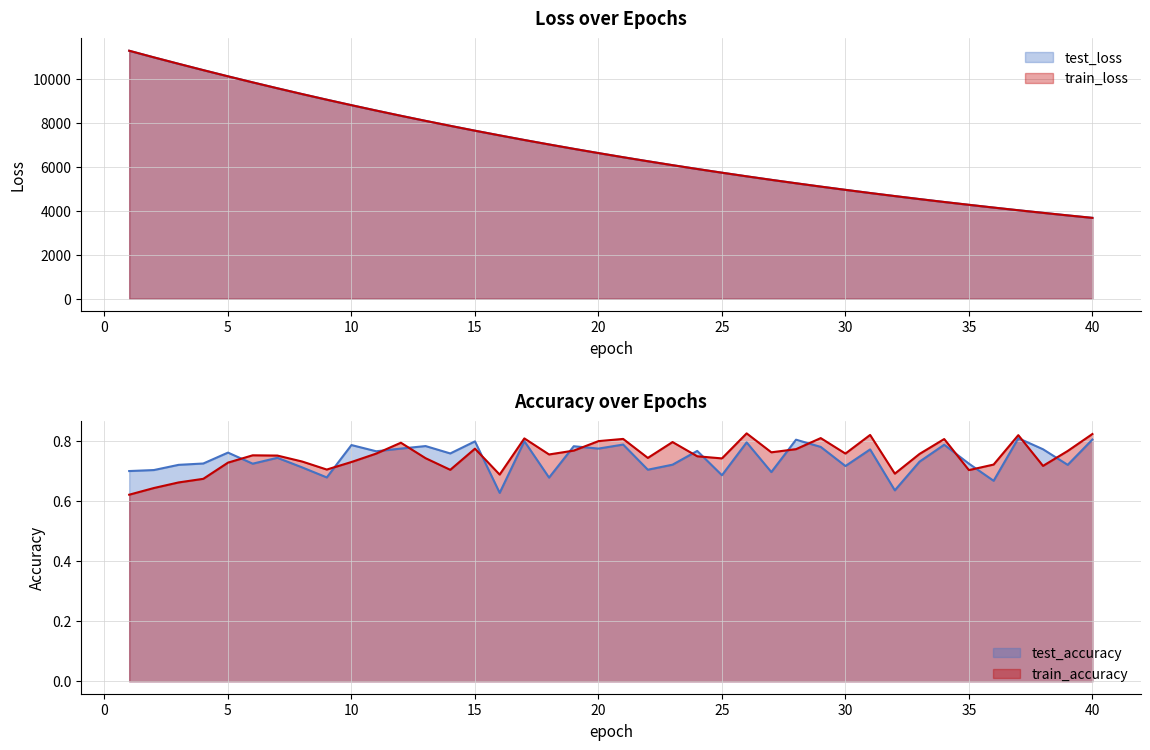

True or false: test_loss has more than 2 interior local peaks.

False